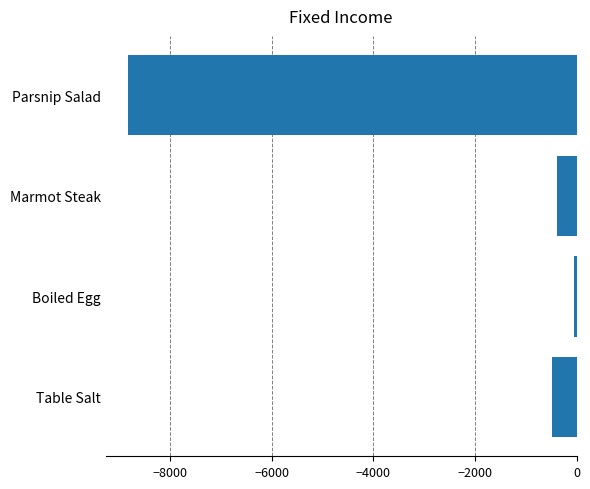

The chart shows a value of -8826.0 at Parsnip Salad. True or false?

True